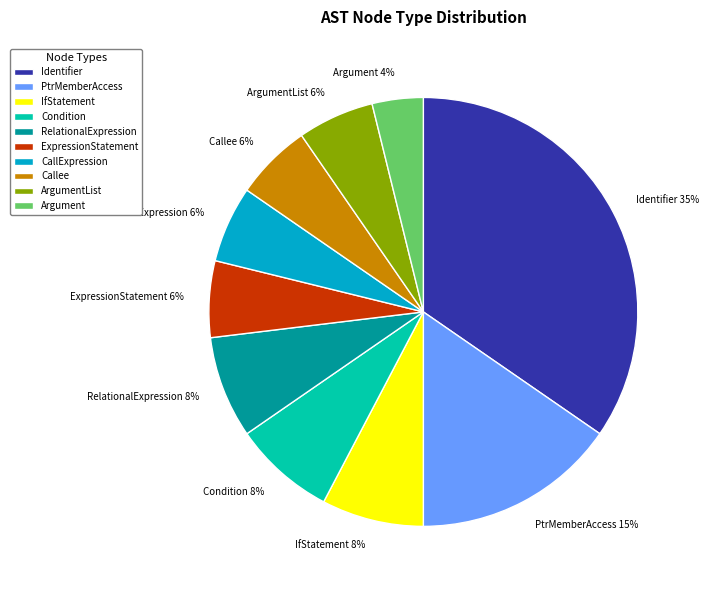

To the nearest percent, what is the average slice percentage?

10%